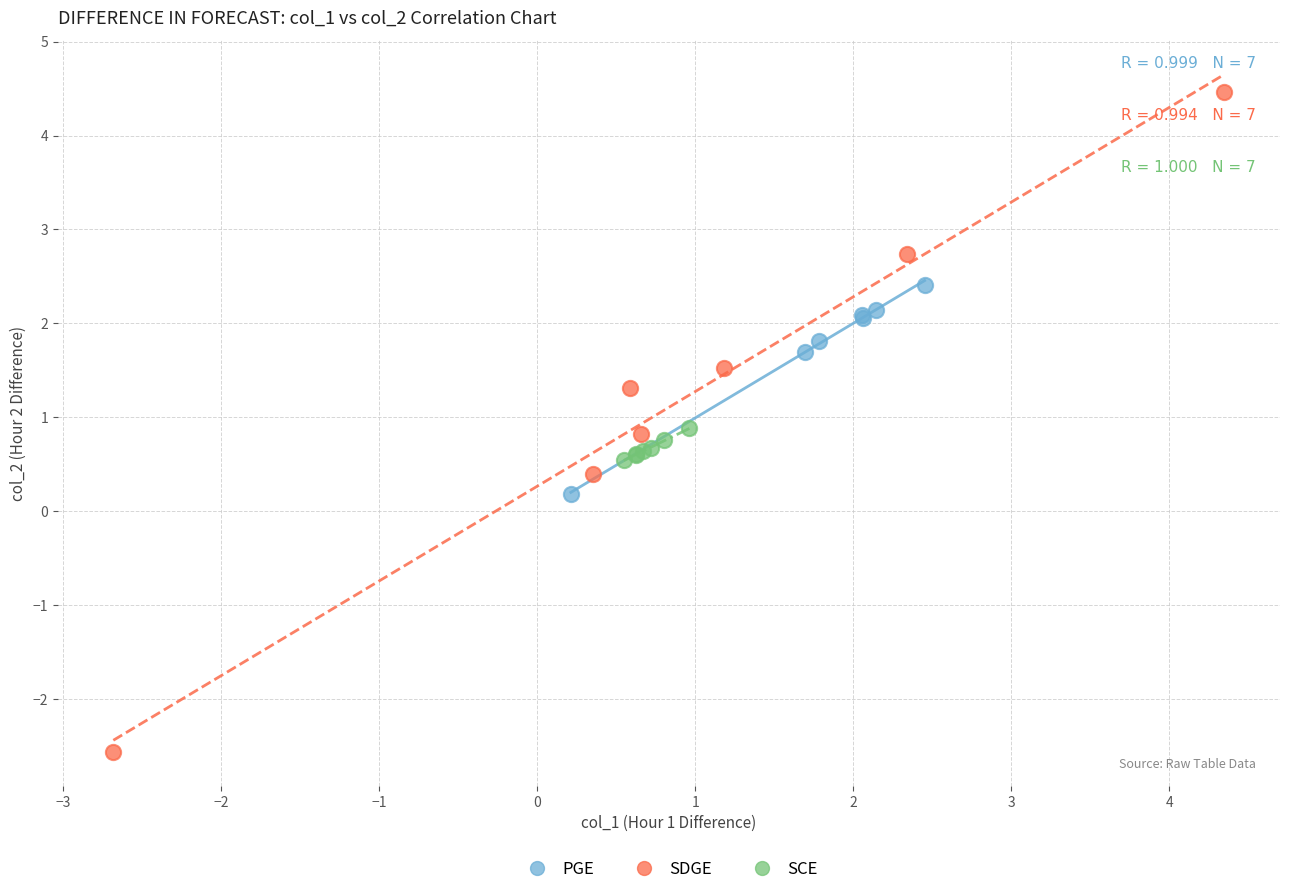

Which series contains the highest Y value?

SDGE